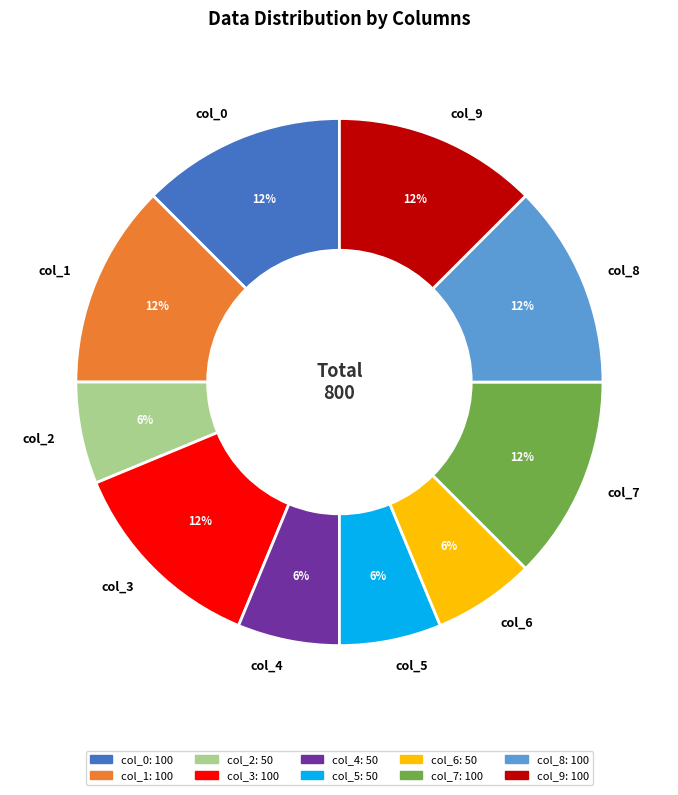

Count the number of slices in the pie.

10